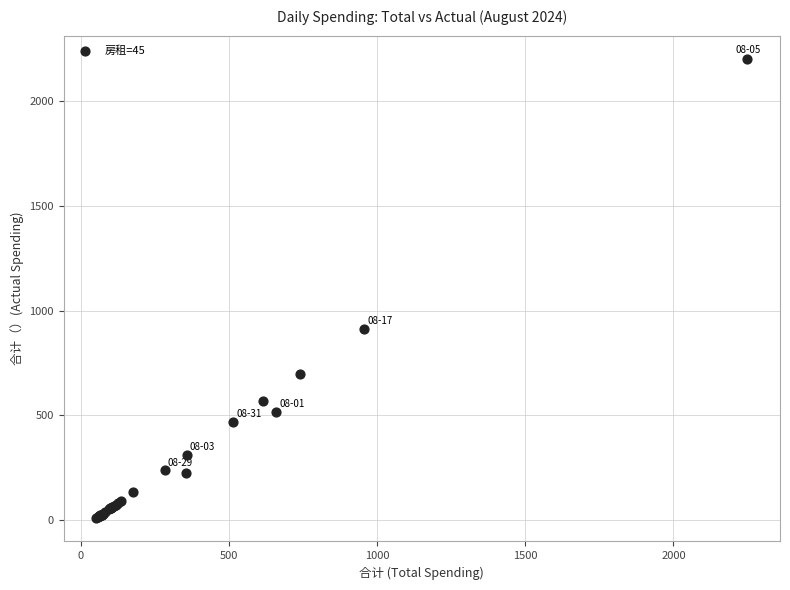

What Y value in the scatter plot is closest to 1105?

912.0